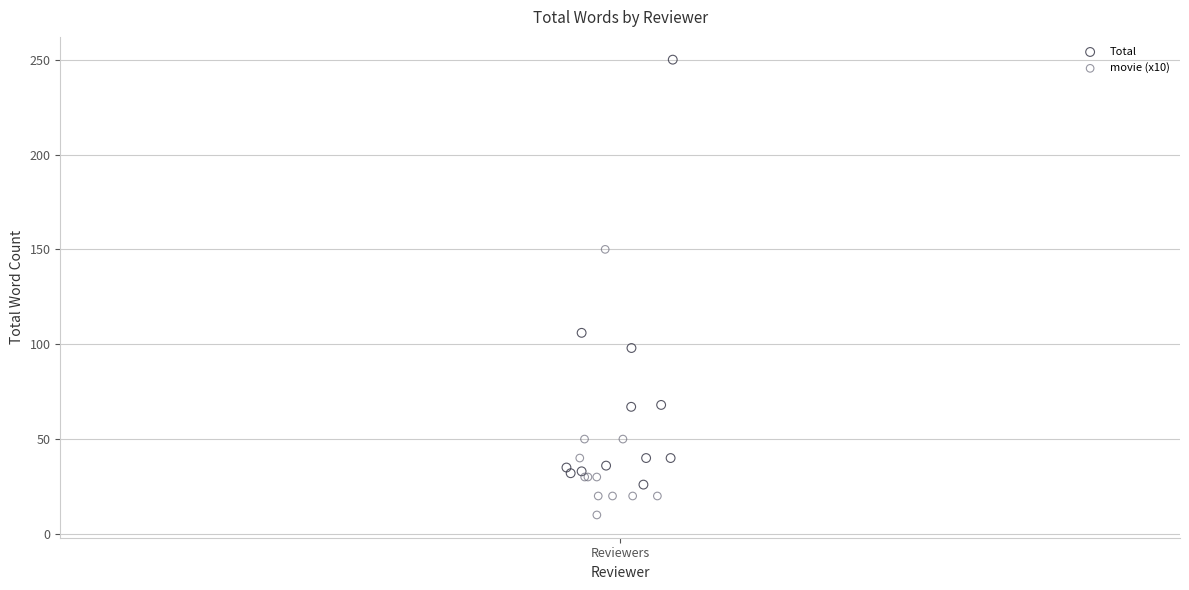

Which series reaches the minimum Y coordinate?

movie (x10)